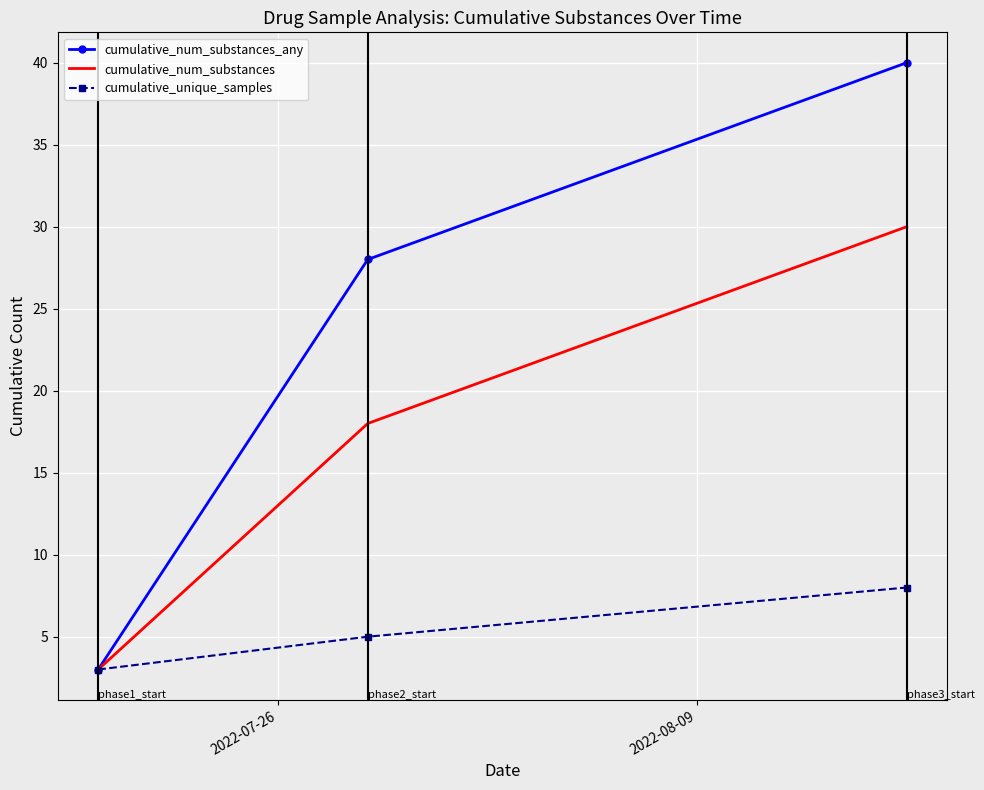

What are all the series names shown in the legend?

cumulative_num_substances_any, cumulative_num_substances, cumulative_unique_samples